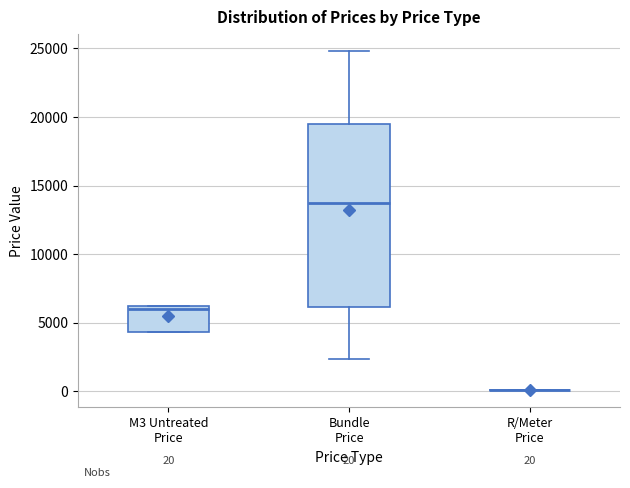

Which box is the tallest, from its lower edge to its upper edge?

Bundle Price